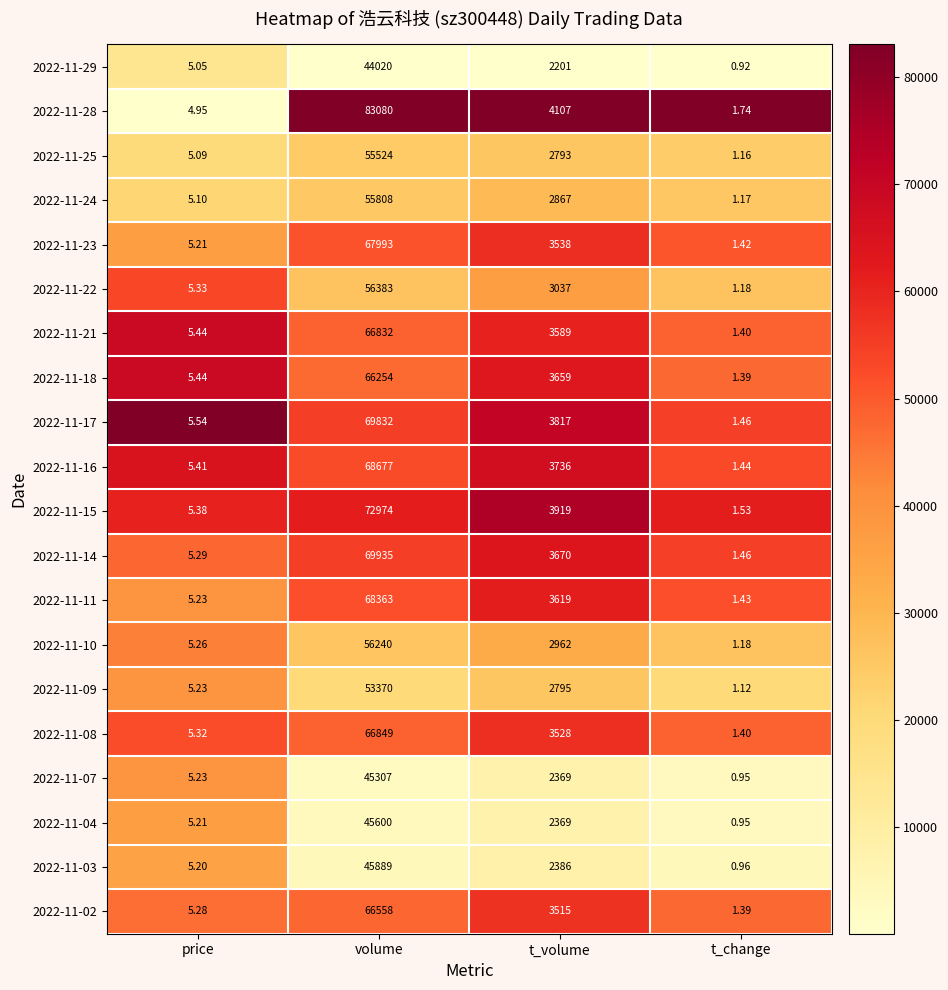

Which category has the highest value across all series?

volume